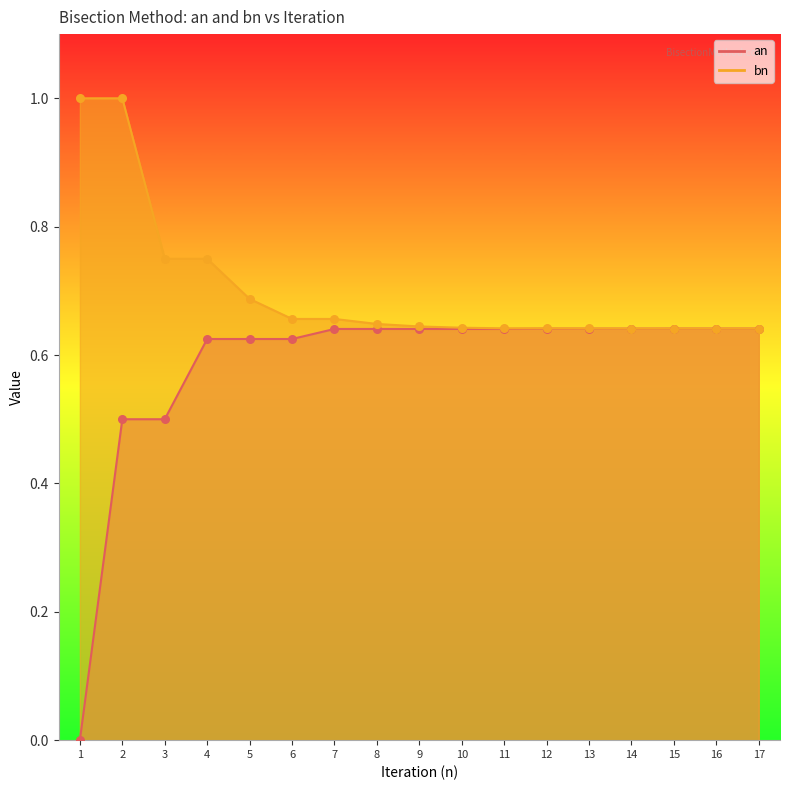

Is the value of an at 16 greater than the value of bn at 8?

No